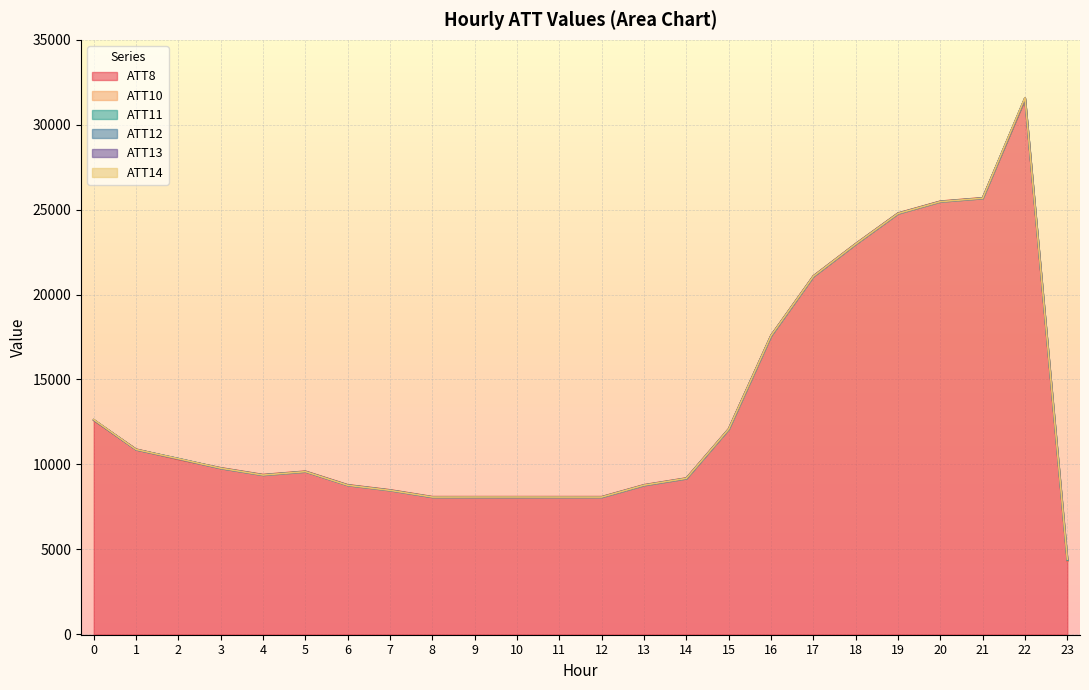

At which label does ATT10 reach its minimum?

1